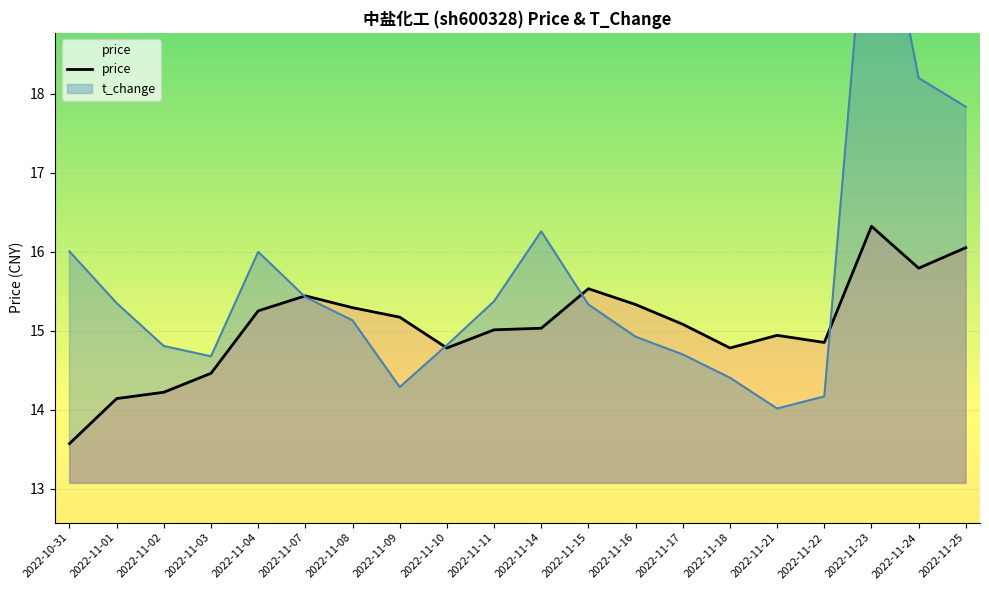

At which label does the data first exceed 15?

2022-11-04